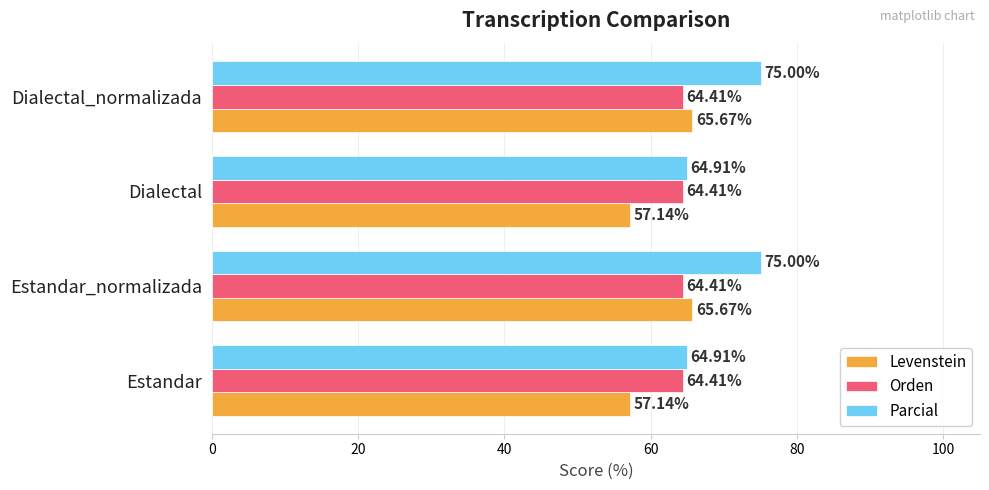

What is the difference between the maximum and second lowest values in the Parcial series?

10.1